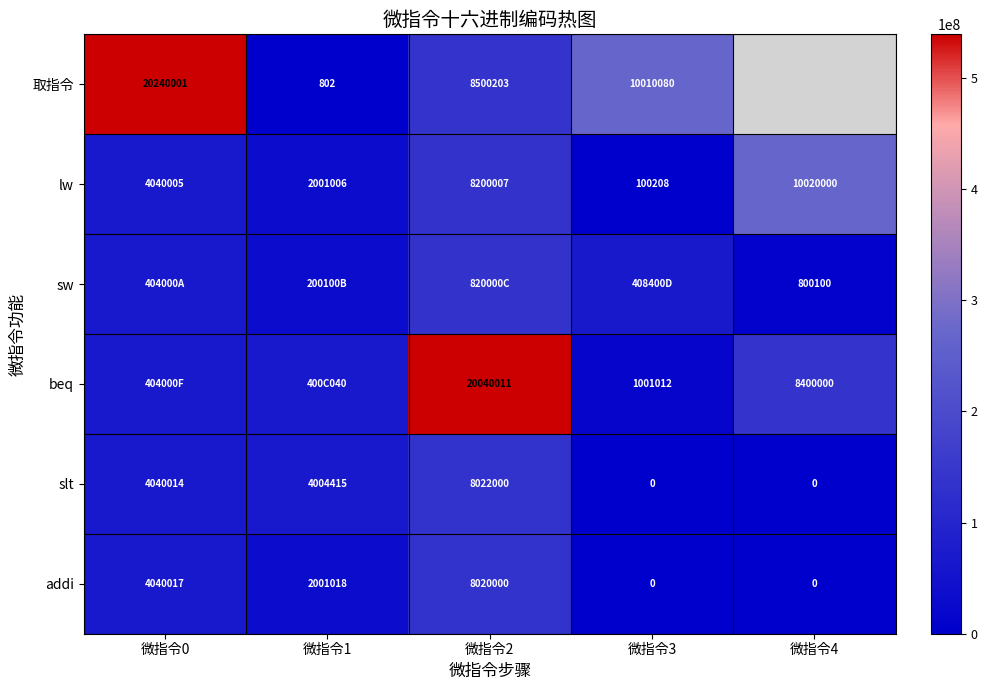

The value of lw at 微指令4 is 4945120. True or false?

False